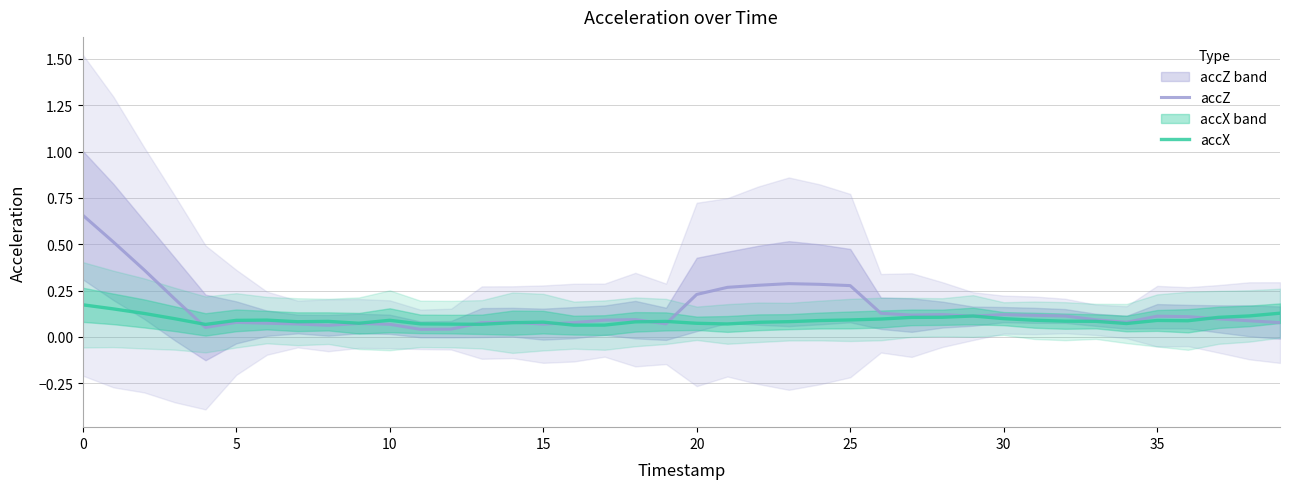

Between 10 and 9, which series saw the biggest shift?

accZ